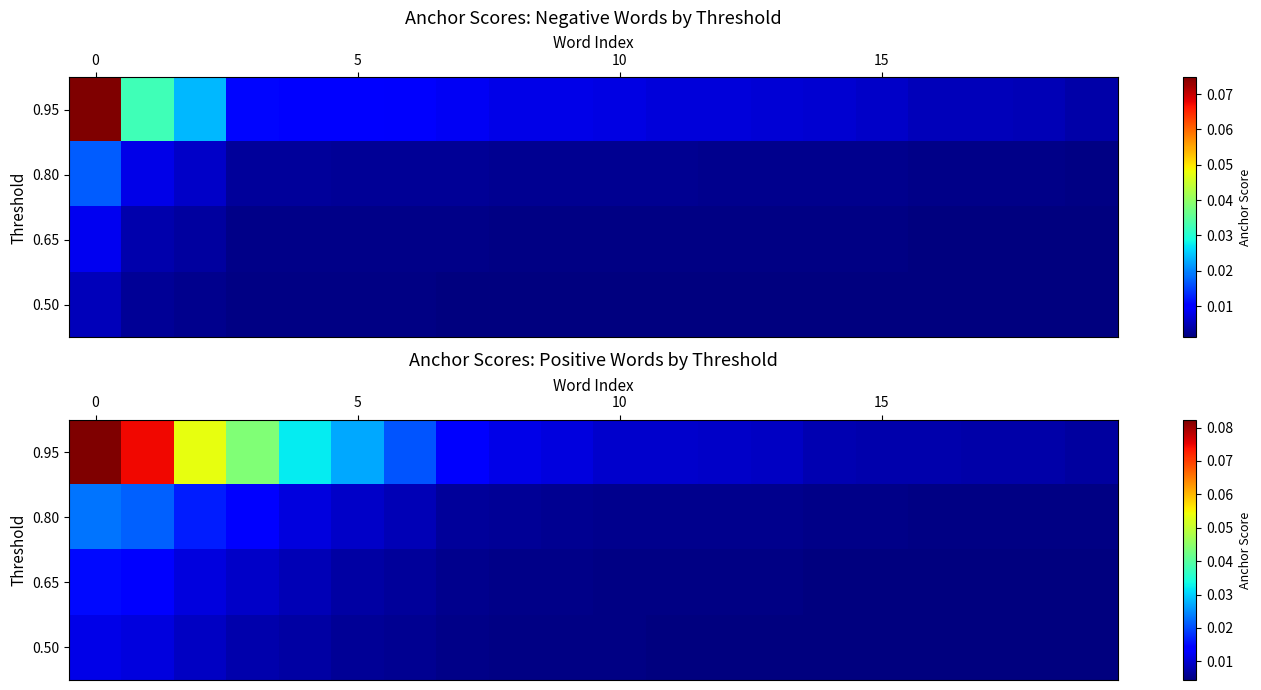

At how many categories does at least one series exceed 0?

20